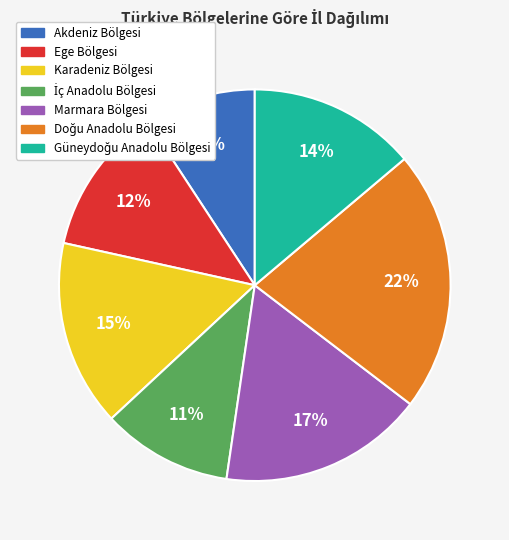

What percentage is the Akdeniz Bölgesi slice, to the nearest percent?

9%